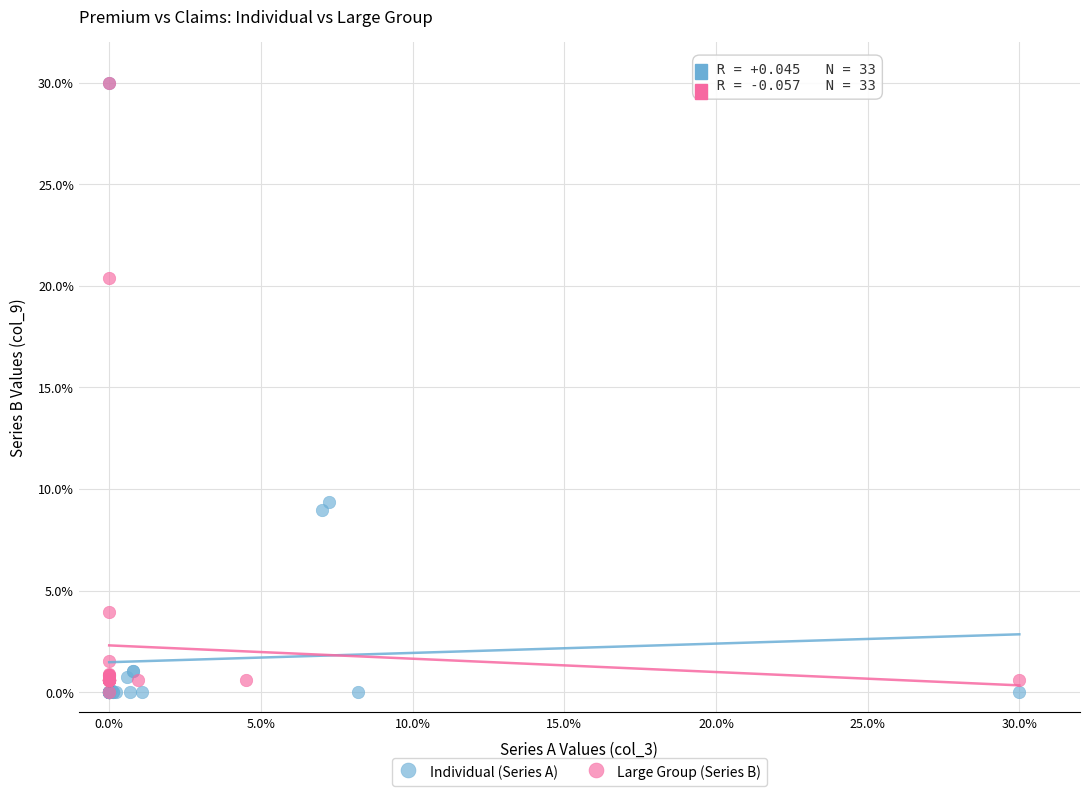

What are all the series names shown in the legend?

Individual (Series A), Large Group (Series B)